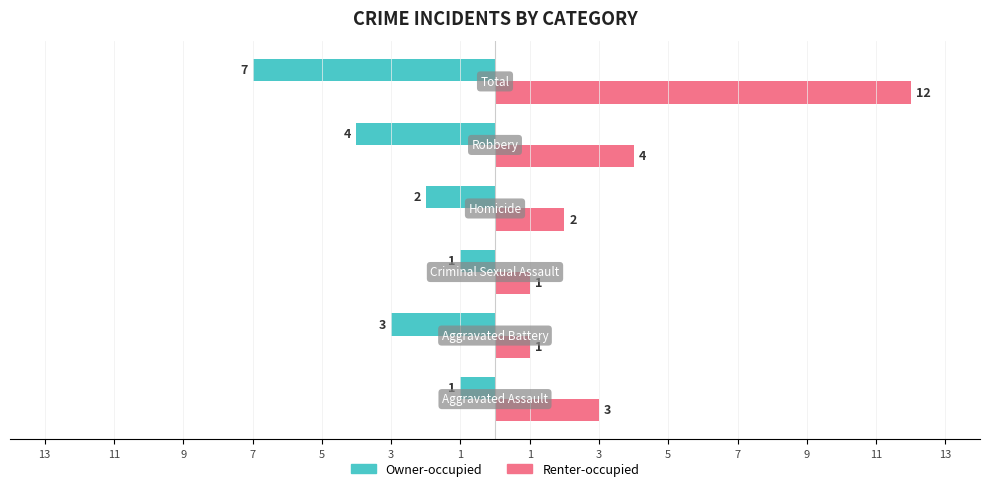

What are all the series names shown in the legend?

Owner-occupied, Renter-occupied